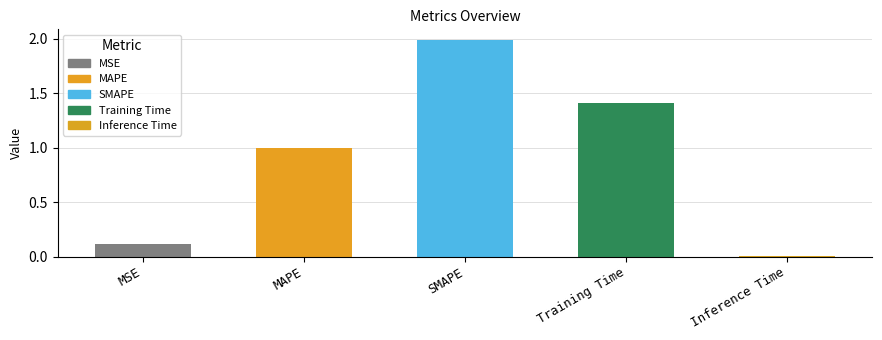

Between MAPE and Training Time, which is larger?

Training Time